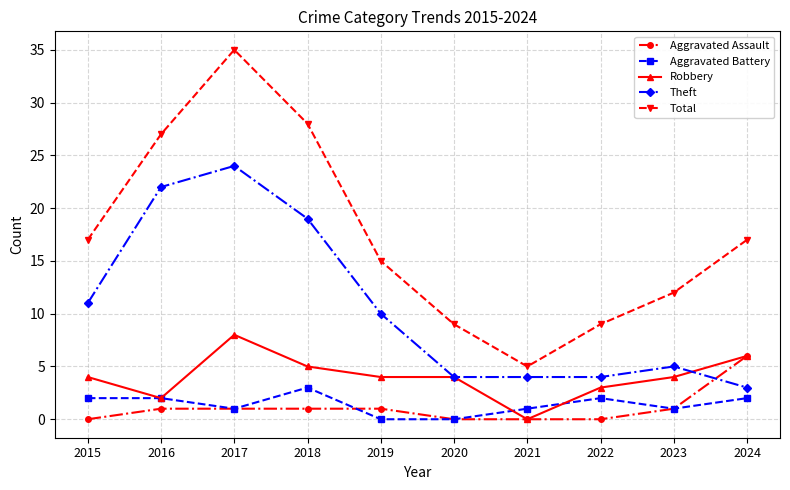

True or false: Robbery and Total cross at least once.

False